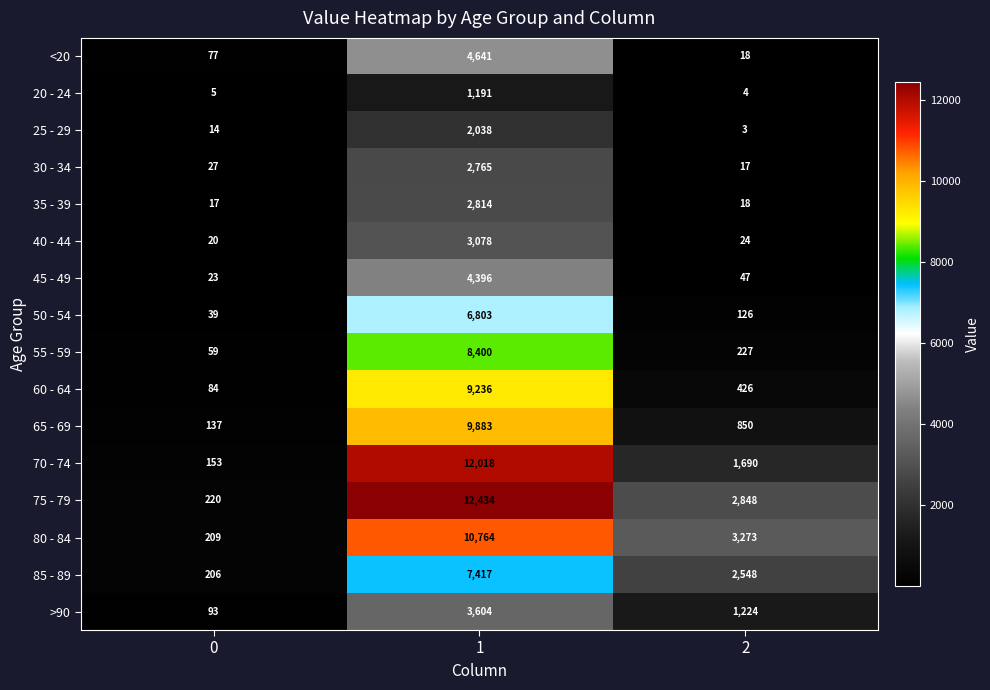

Rank the series by their maximum value, from lowest to highest.

20 - 24, 25 - 29, 30 - 34, 35 - 39, 40 - 44, >90, 45 - 49, <20, 50 - 54, 85 - 89, 55 - 59, 60 - 64, 65 - 69, 80 - 84, 70 - 74, 75 - 79